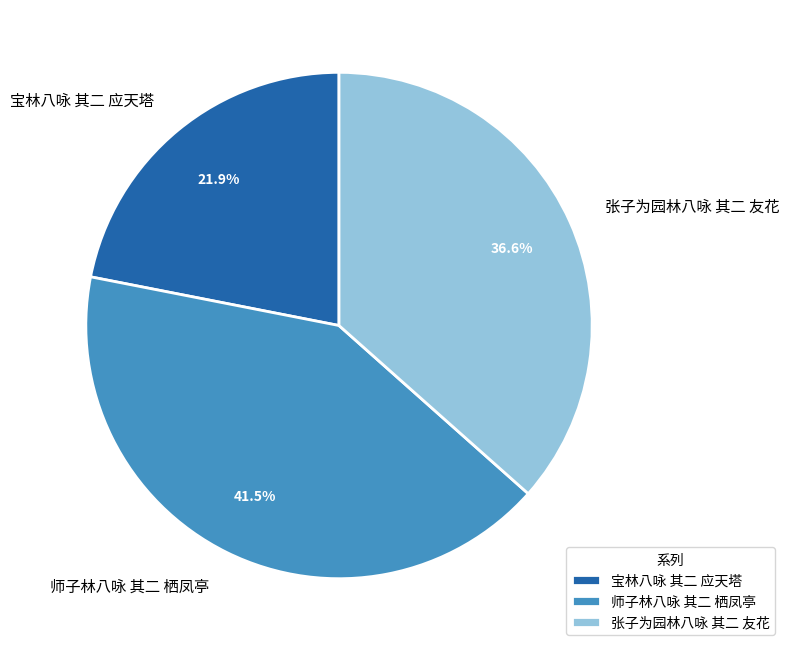

The 张子为园林八咏 其二 友花 slice represents 45% of the pie. True or false?

False